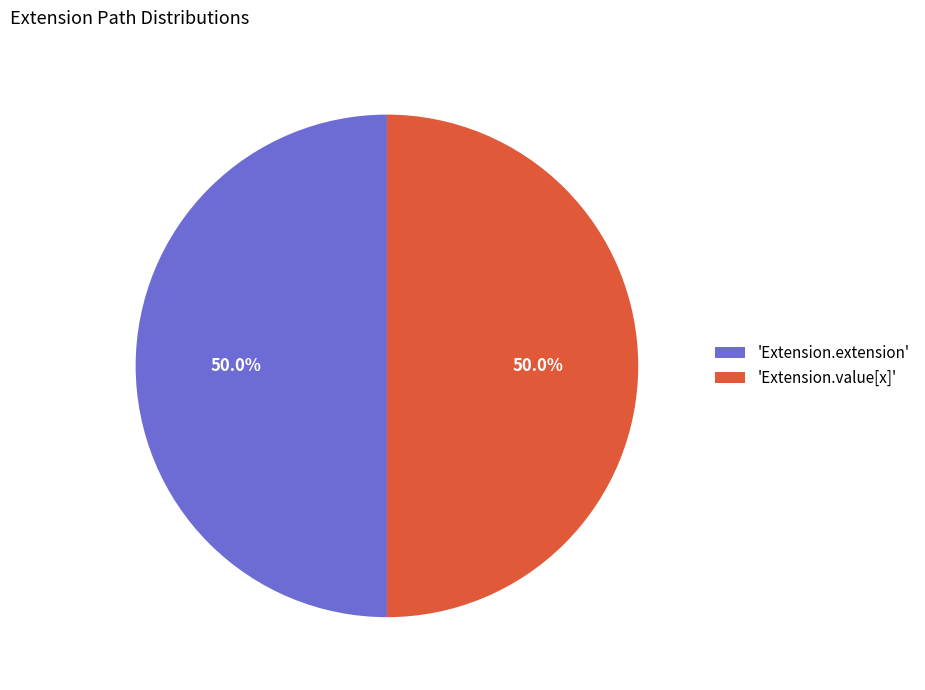

Approximately how many times larger is the value at 'Extension.extension' compared to 'Extension.value[x]'?

1.0